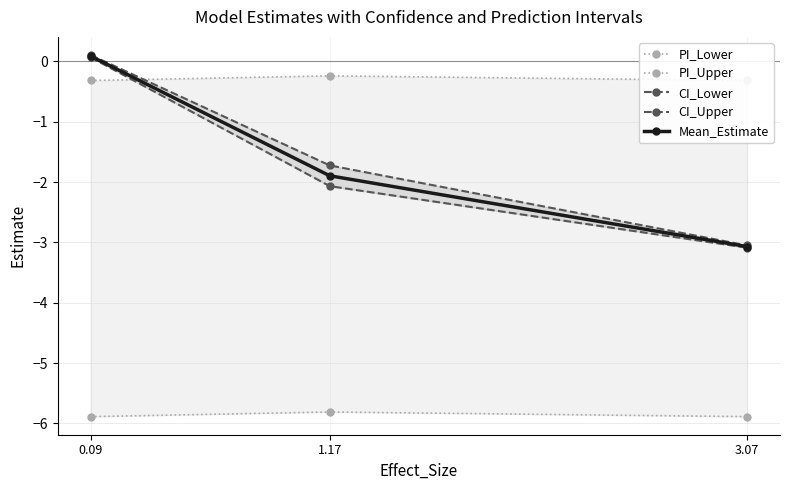

At which label is PI_Lower closest to -5?

1.17